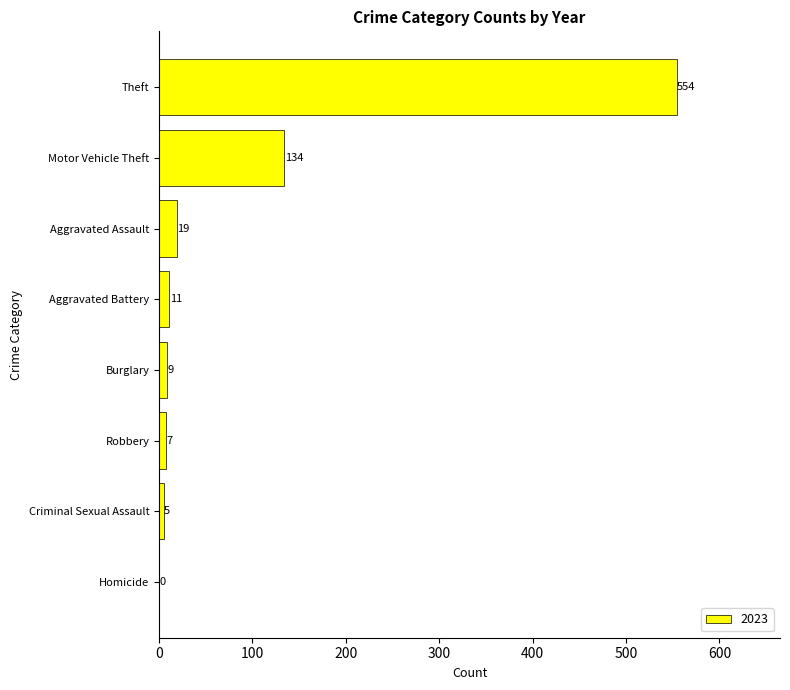

Which label corresponds to the largest value in the chart?

Theft